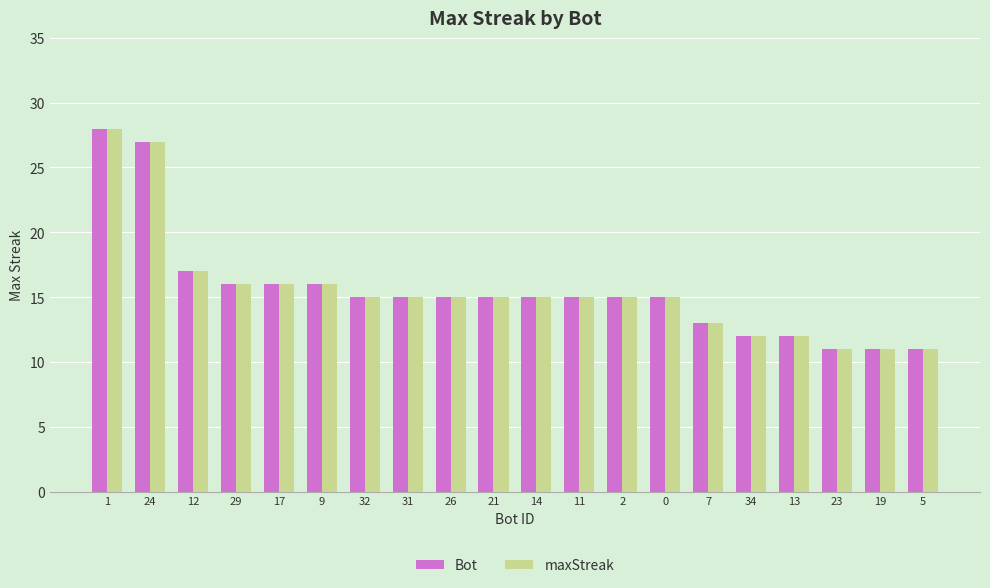

What is the label of the 9th bar from the left?

26